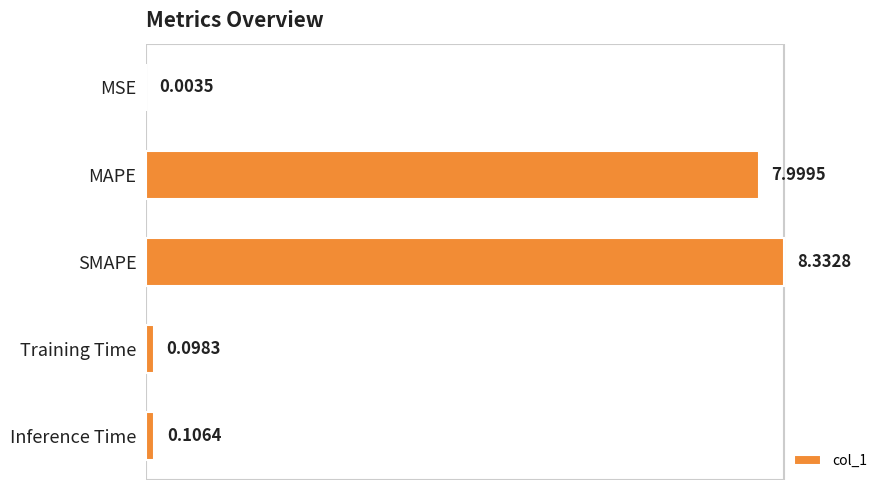

Are the bars horizontal?

Yes